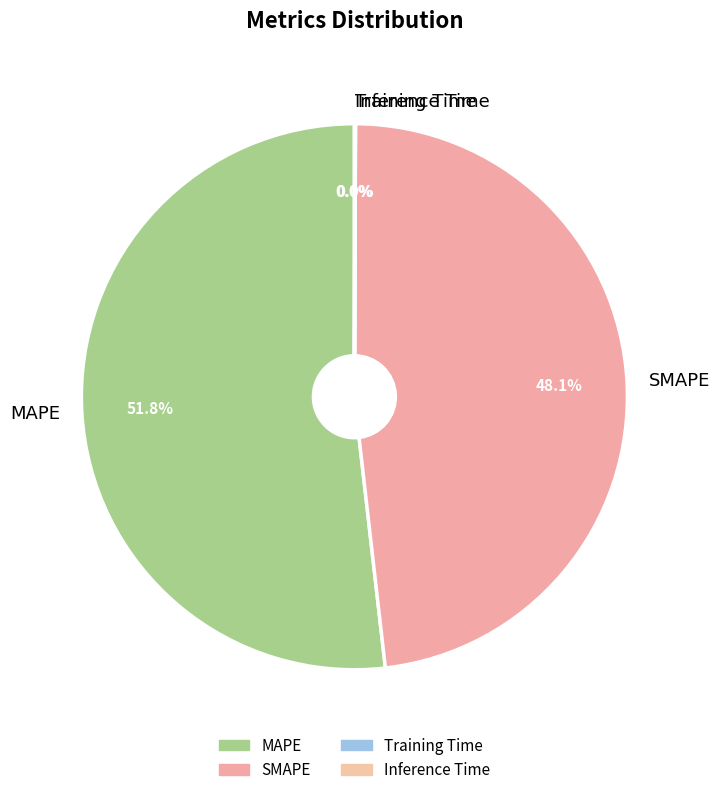

How much of the chart is everything except SMAPE?

51.9%